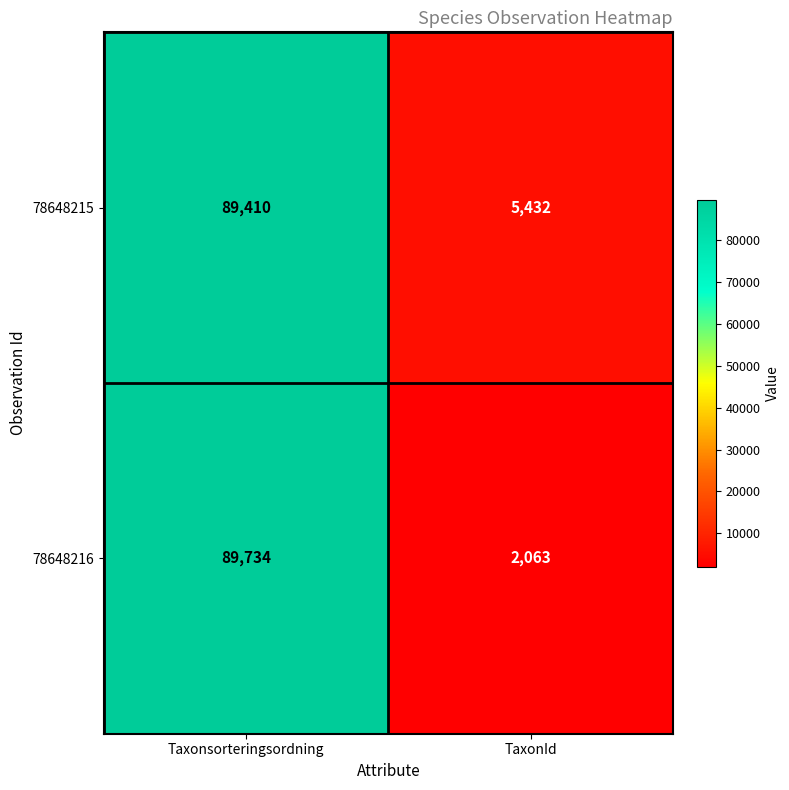

What is the sum of the 78648216 values at Taxonsorteringsordning and TaxonId?

91797